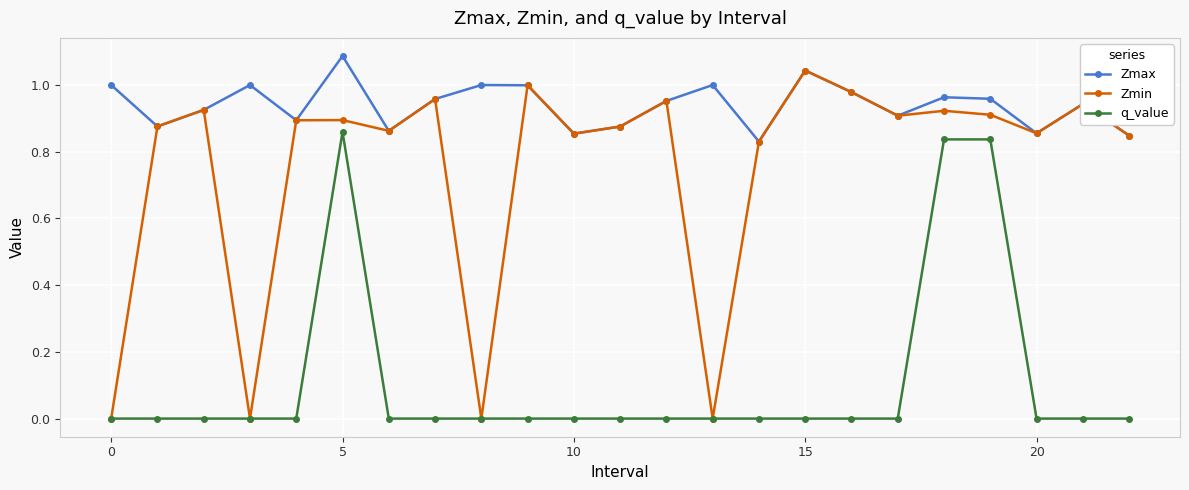

True or false: q_value and Zmax intersect in this chart.

False